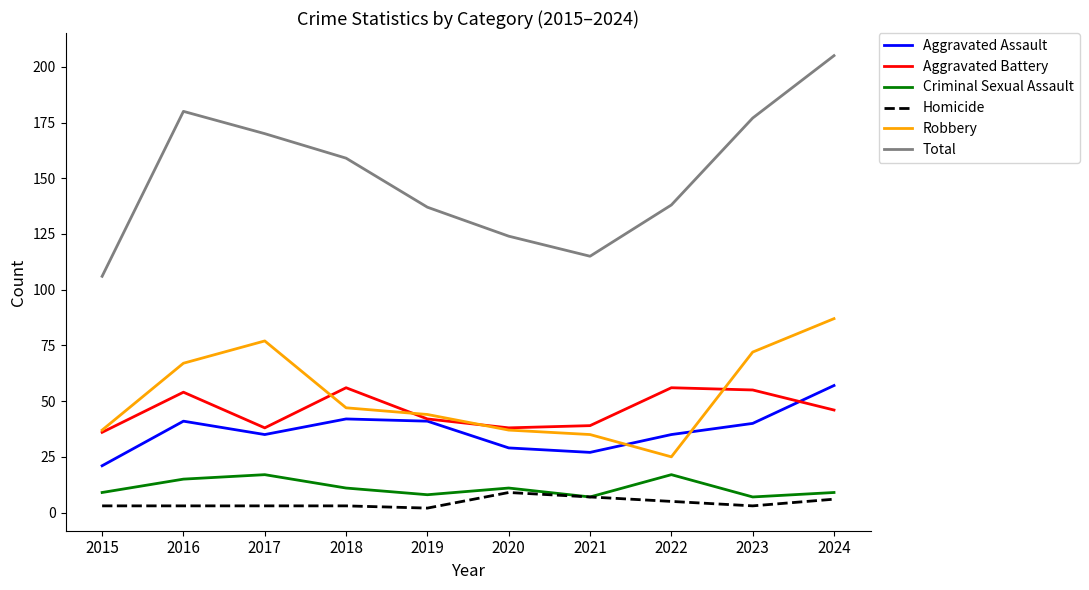

Reading left to right, list all the values displayed in this chart.

Aggravated Assault: 2015=21	2016=41	2017=35	2018=42	2019=41	2020=29	2021=27	2022=35	2023=40	2024=57
Aggravated Battery: 2015=36	2016=54	2017=38	2018=56	2019=42	2020=38	2021=39	2022=56	2023=55	2024=46
Criminal Sexual Assault: 2015=9	2016=15	2017=17	2018=11	2019=8	2020=11	2021=7	2022=17	2023=7	2024=9
Homicide: 2015=3	2016=3	2017=3	2018=3	2019=2	2020=9	2021=7	2022=5	2023=3	2024=6
Robbery: 2015=37	2016=67	2017=77	2018=47	2019=44	2020=37	2021=35	2022=25	2023=72	2024=87
Total: 2015=106	2016=180	2017=170	2018=159	2019=137	2020=124	2021=115	2022=138	2023=177	2024=205